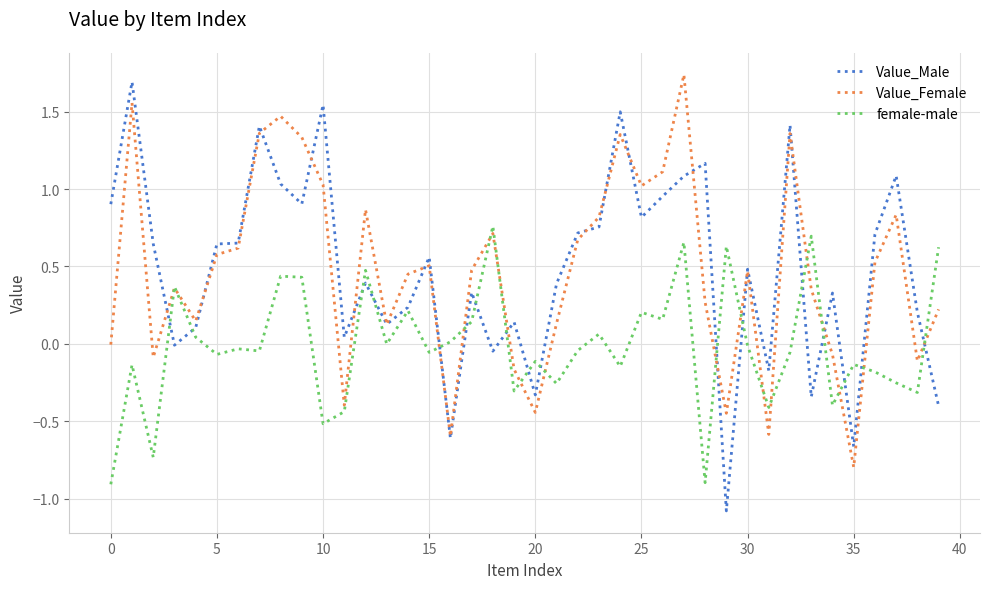

What are all the series names shown in the legend?

Value_Male, Value_Female, female-male